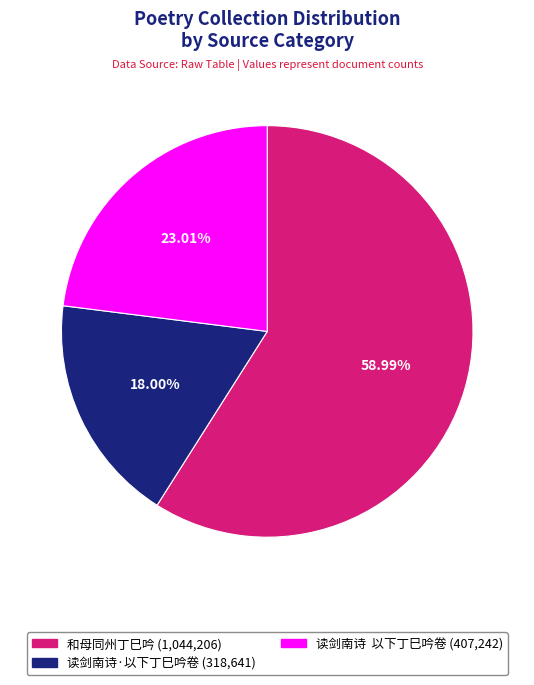

True or false: 和母同州丁巳吟 accounts for 59% of the total.

True